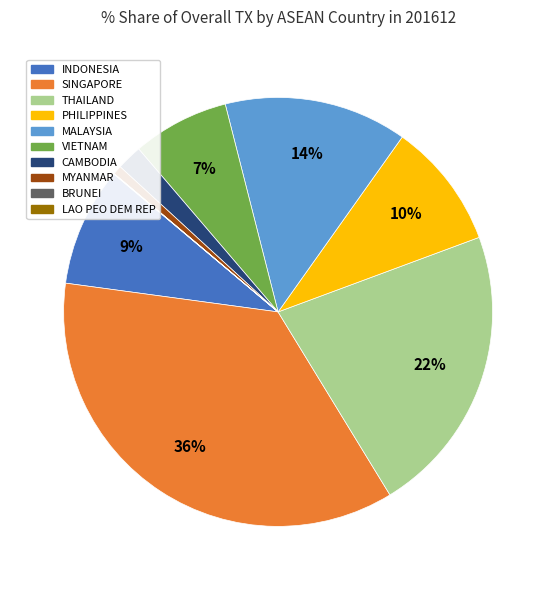

Combined, do VIETNAM and THAILAND account for over 50%?

No